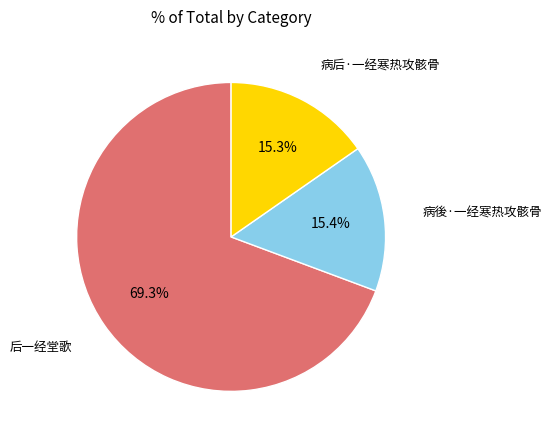

The 病后·一经寒热攻骸骨 slice represents 15% of the pie. True or false?

True